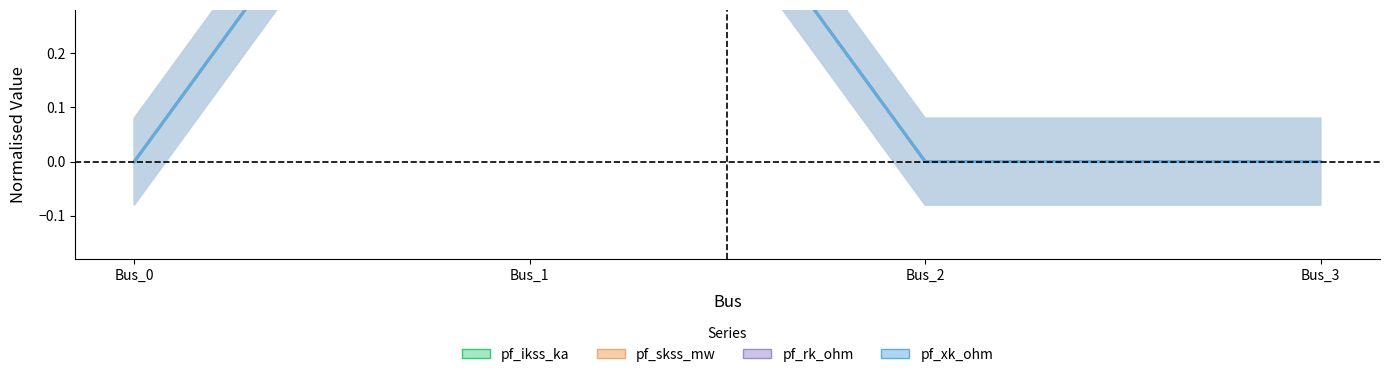

How many interior local peaks does the pf_ikss_ka series have?

1